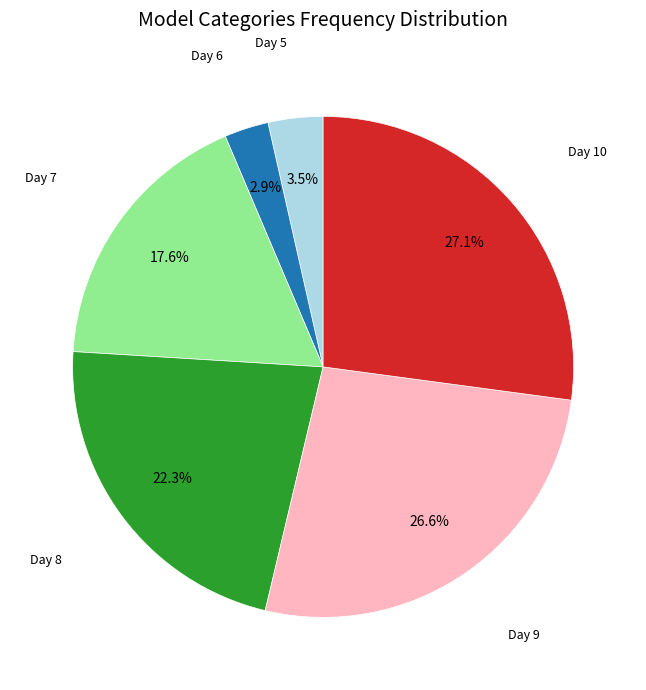

To the nearest percent, what is the difference between the largest and smallest slice percentages?

24%